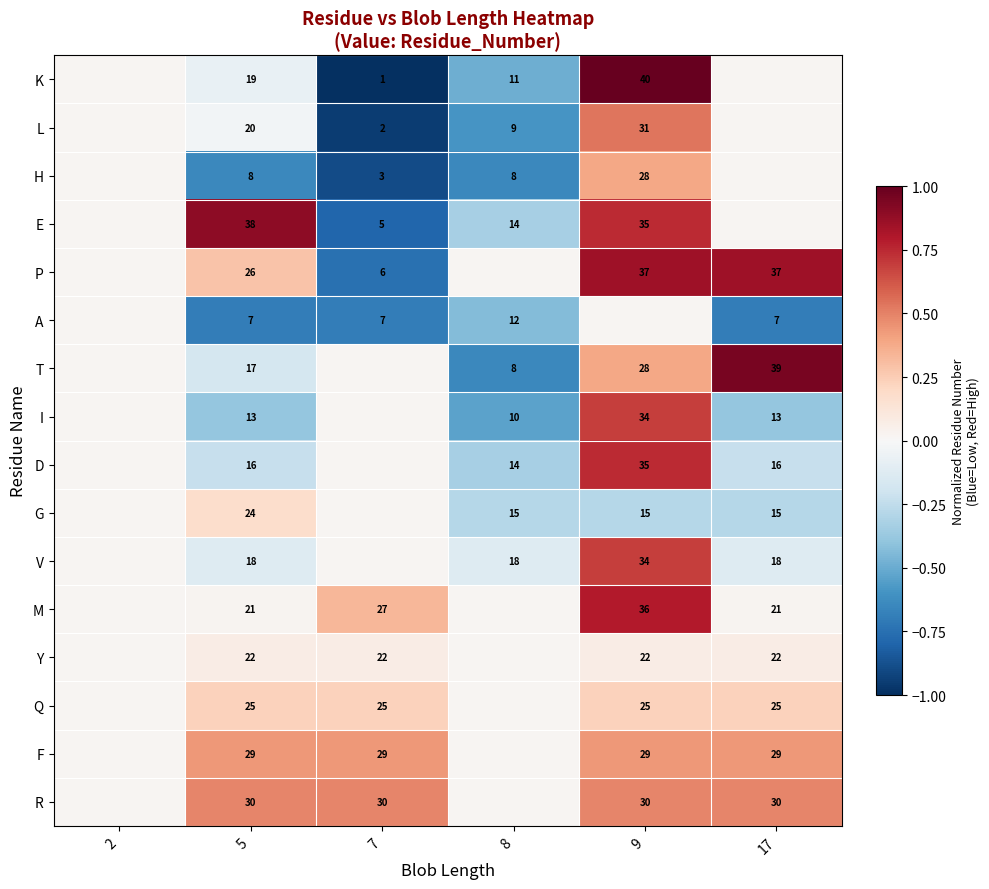

At how many categories does at least one series exceed 0?

6